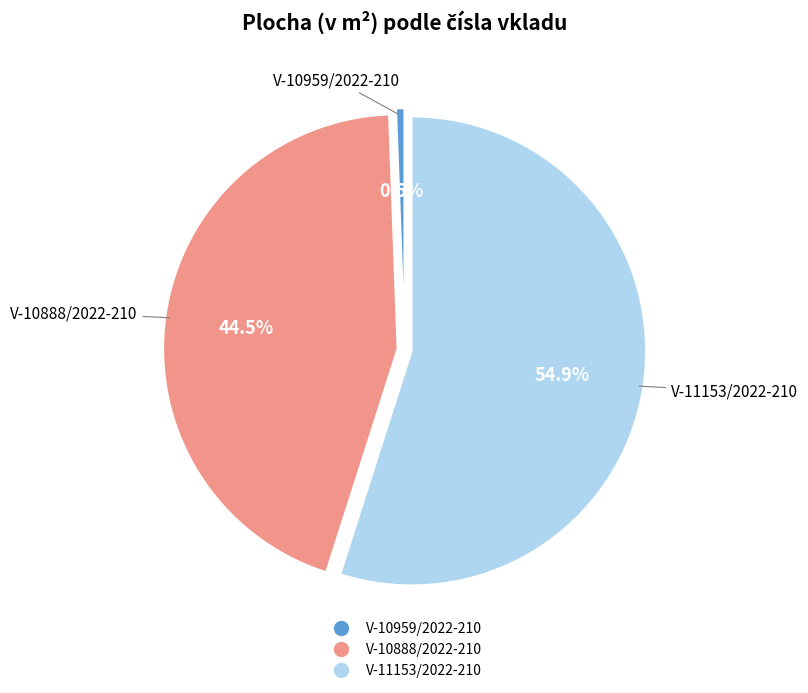

Is there a majority slice in this chart?

Yes